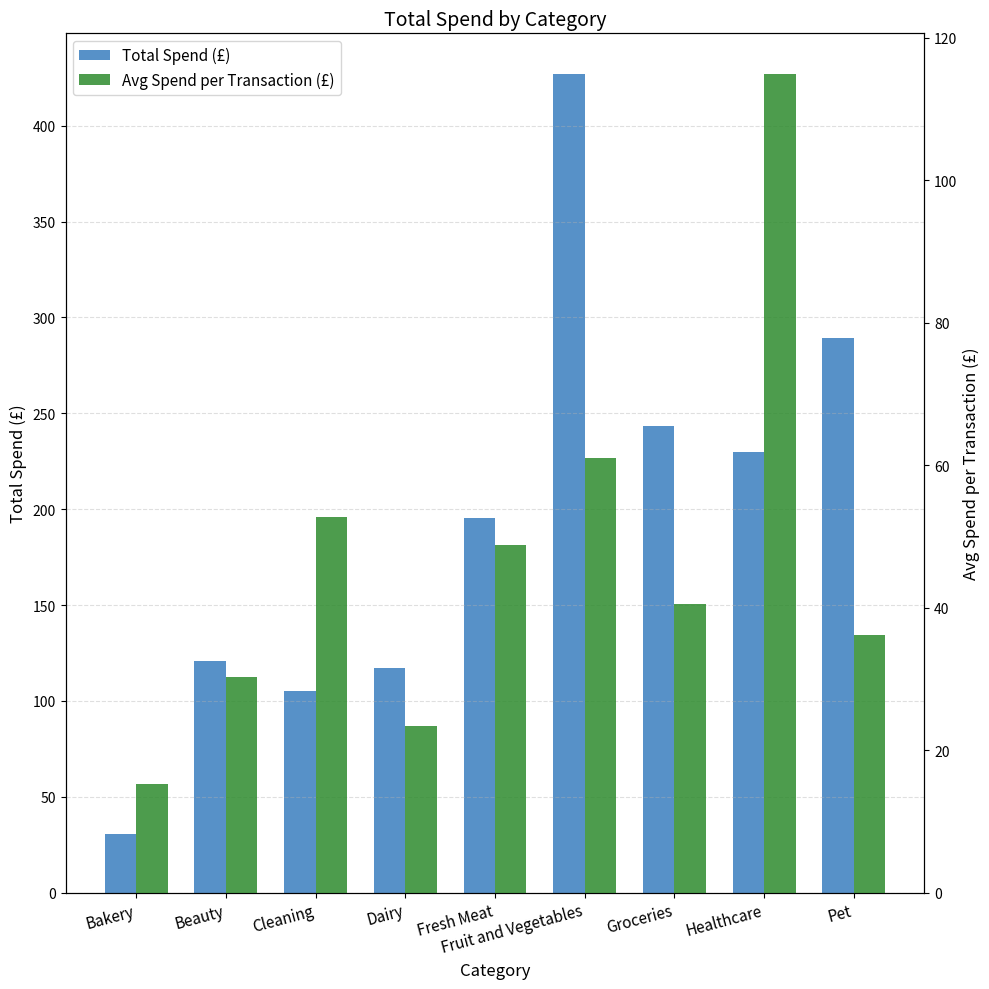

The Avg Spend per Transaction (£) series shows 40.6 at Groceries. True or false?

True